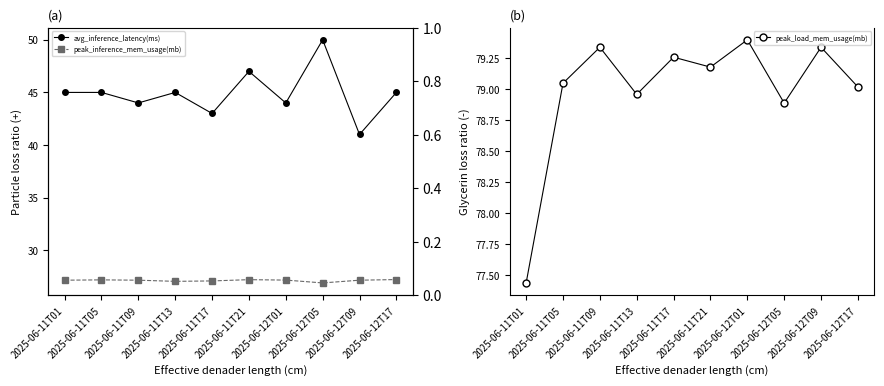

What is the difference between the maximum and second lowest values in the avg_inference_latency(ms) series?

7.0